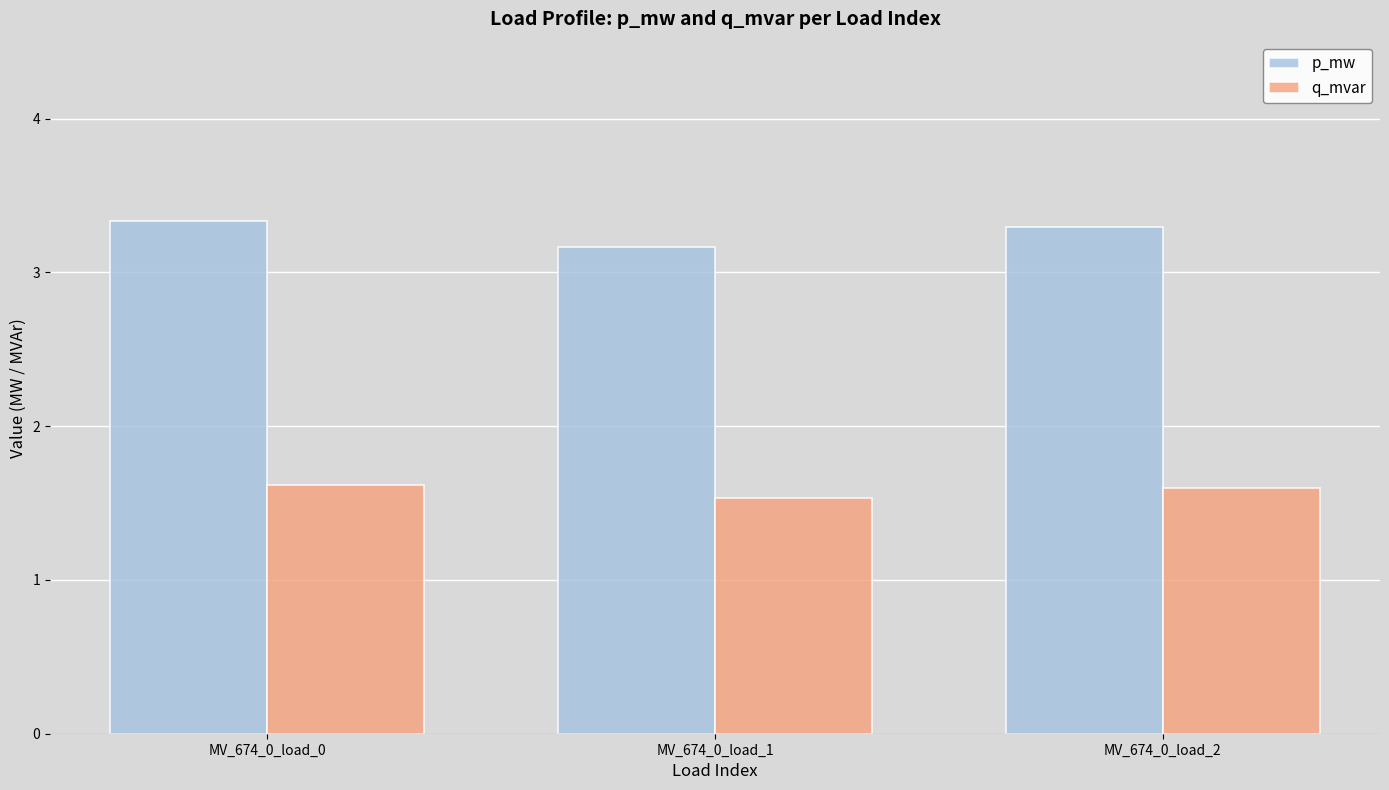

Rank the series by their maximum value, from highest to lowest.

p_mw, q_mvar